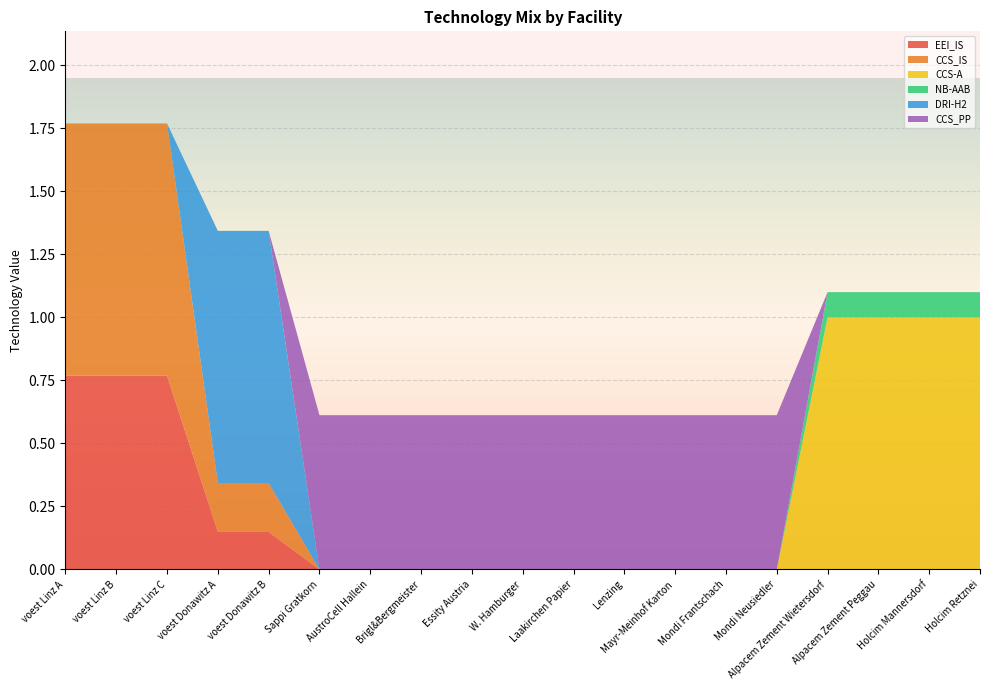

Reading left to right, transcribe all the data shown in this chart.

EEI_IS: voest Linz A=0.8	voest Linz B=0.8	voest Linz C=0.8	voest Donawitz A=0.1	voest Donawitz B=0.1	Sappi Gratkorn=0.0	AustroCell Hallein=0.0	Brigl&Bergmeister=0.0	Essity Austria=0.0	W. Hamburger=0.0	Laakirchen Papier=0.0	Lenzing=0.0	Mayr-Meinhof Karton=0.0	Mondi Frantschach=0.0	Mondi Neusiedler=0.0	Alpacem Zement Wietersdorf=0.0	Alpacem Zement Peggau=0.0	Holcim Mannersdorf=0.0	Holcim Retznei=0.0
CCS_IS: voest Linz A=1.0	voest Linz B=1.0	voest Linz C=1.0	voest Donawitz A=0.2	voest Donawitz B=0.2	Sappi Gratkorn=0.0	AustroCell Hallein=0.0	Brigl&Bergmeister=0.0	Essity Austria=0.0	W. Hamburger=0.0	Laakirchen Papier=0.0	Lenzing=0.0	Mayr-Meinhof Karton=0.0	Mondi Frantschach=0.0	Mondi Neusiedler=0.0	Alpacem Zement Wietersdorf=0.0	Alpacem Zement Peggau=0.0	Holcim Mannersdorf=0.0	Holcim Retznei=0.0
CCS-A: voest Linz A=0.0	voest Linz B=0.0	voest Linz C=0.0	voest Donawitz A=0.0	voest Donawitz B=0.0	Sappi Gratkorn=0.0	AustroCell Hallein=0.0	Brigl&Bergmeister=0.0	Essity Austria=0.0	W. Hamburger=0.0	Laakirchen Papier=0.0	Lenzing=0.0	Mayr-Meinhof Karton=0.0	Mondi Frantschach=0.0	Mondi Neusiedler=0.0	Alpacem Zement Wietersdorf=1.0	Alpacem Zement Peggau=1.0	Holcim Mannersdorf=1.0	Holcim Retznei=1.0
NB-AAB: voest Linz A=0.0	voest Linz B=0.0	voest Linz C=0.0	voest Donawitz A=0.0	voest Donawitz B=0.0	Sappi Gratkorn=0.0	AustroCell Hallein=0.0	Brigl&Bergmeister=0.0	Essity Austria=0.0	W. Hamburger=0.0	Laakirchen Papier=0.0	Lenzing=0.0	Mayr-Meinhof Karton=0.0	Mondi Frantschach=0.0	Mondi Neusiedler=0.0	Alpacem Zement Wietersdorf=0.1	Alpacem Zement Peggau=0.1	Holcim Mannersdorf=0.1	Holcim Retznei=0.1
DRI-H2: voest Linz A=0.0	voest Linz B=0.0	voest Linz C=0.0	voest Donawitz A=1.0	voest Donawitz B=1.0	Sappi Gratkorn=0.0	AustroCell Hallein=0.0	Brigl&Bergmeister=0.0	Essity Austria=0.0	W. Hamburger=0.0	Laakirchen Papier=0.0	Lenzing=0.0	Mayr-Meinhof Karton=0.0	Mondi Frantschach=0.0	Mondi Neusiedler=0.0	Alpacem Zement Wietersdorf=0.0	Alpacem Zement Peggau=0.0	Holcim Mannersdorf=0.0	Holcim Retznei=0.0
CCS_PP: voest Linz A=0.0	voest Linz B=0.0	voest Linz C=0.0	voest Donawitz A=0.0	voest Donawitz B=0.0	Sappi Gratkorn=0.6	AustroCell Hallein=0.6	Brigl&Bergmeister=0.6	Essity Austria=0.6	W. Hamburger=0.6	Laakirchen Papier=0.6	Lenzing=0.6	Mayr-Meinhof Karton=0.6	Mondi Frantschach=0.6	Mondi Neusiedler=0.6	Alpacem Zement Wietersdorf=0.0	Alpacem Zement Peggau=0.0	Holcim Mannersdorf=0.0	Holcim Retznei=0.0